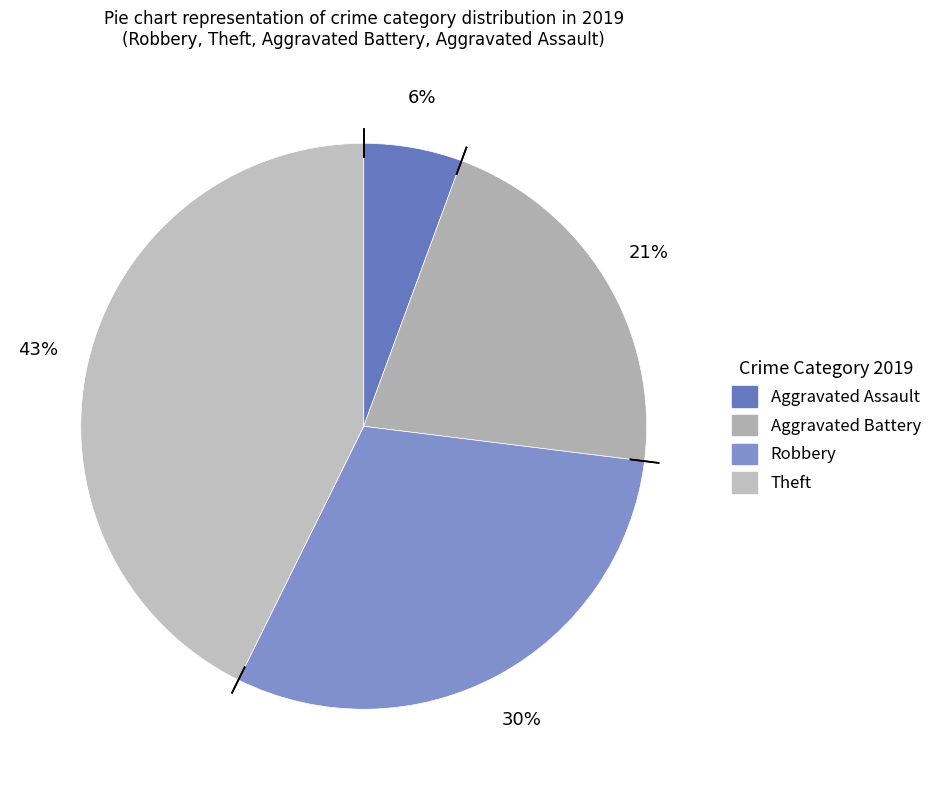

Which category has the biggest portion of the pie?

Theft